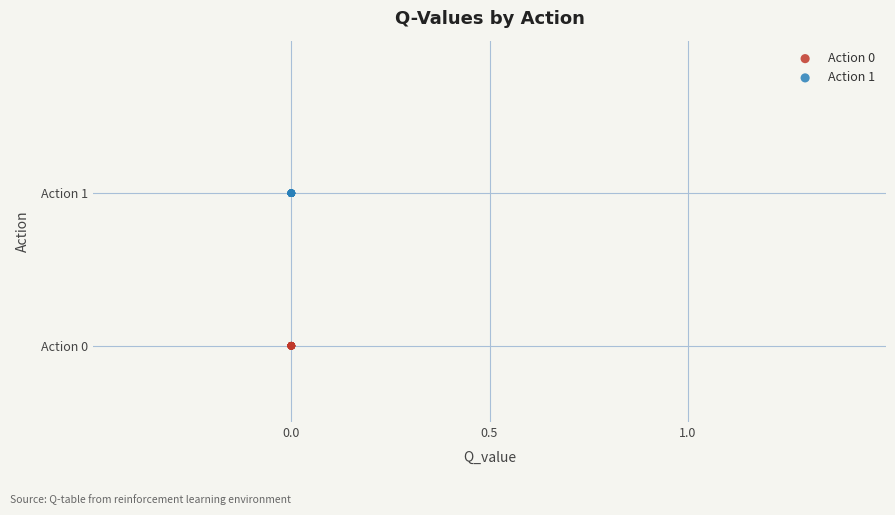

Which series reaches the minimum Y coordinate?

Action 0